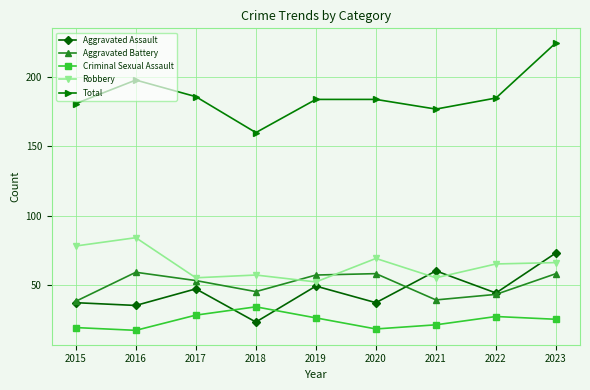

After their last crossing, which series has the higher values: Aggravated Assault or Criminal Sexual Assault?

Aggravated Assault